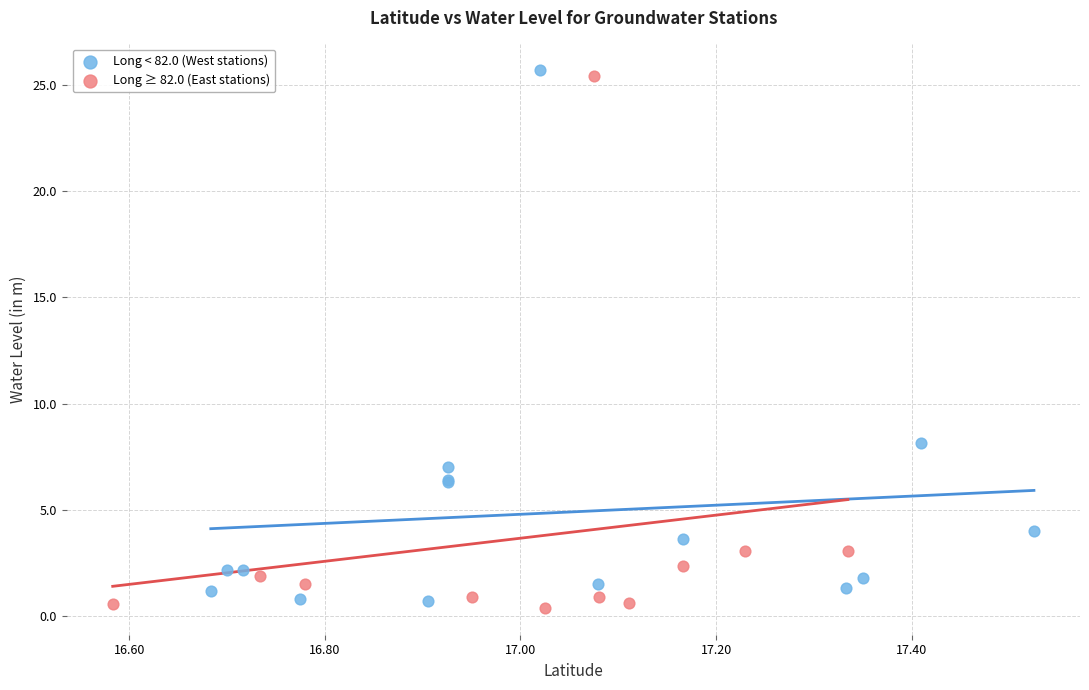

Which series reaches the maximum Y coordinate?

Long < 82.0 (West stations)